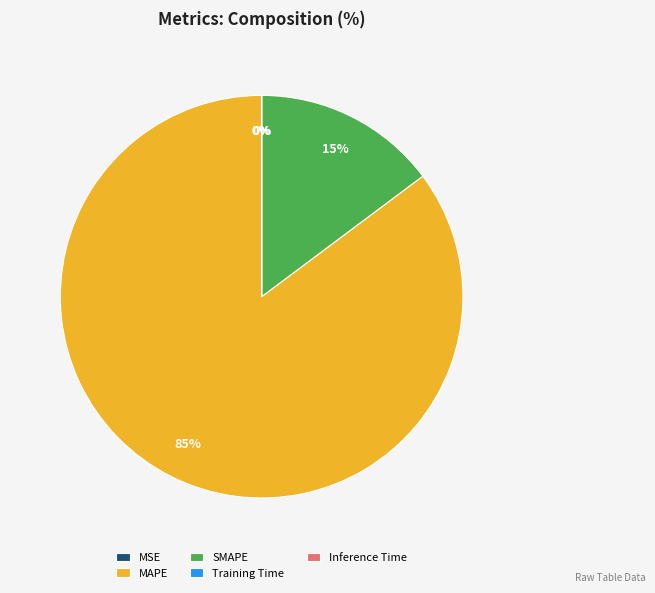

What percentage is the SMAPE slice, to the nearest percent?

15%